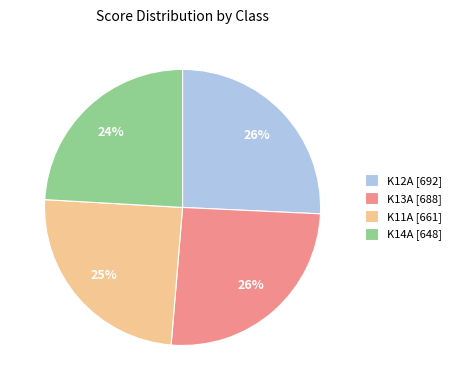

Approximately how many times larger is the value at K13A [688] compared to K11A [661]?

1.0